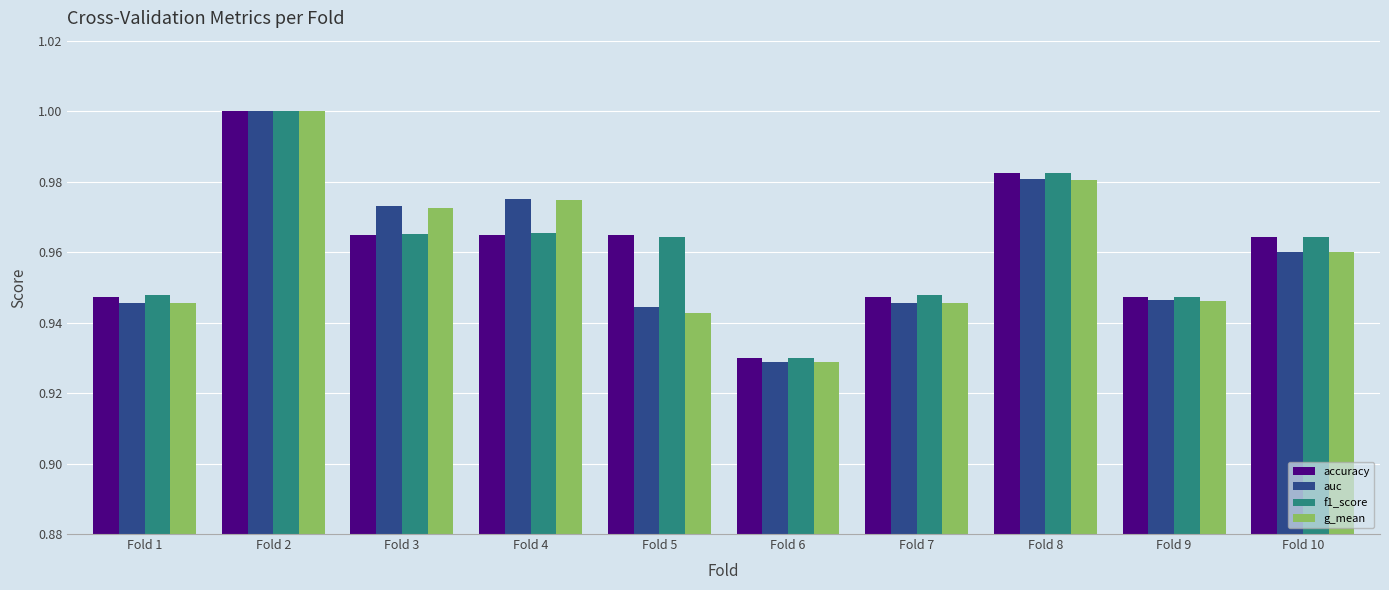

Is the value of f1_score at Fold 5 greater than the value of g_mean at Fold 3?

No